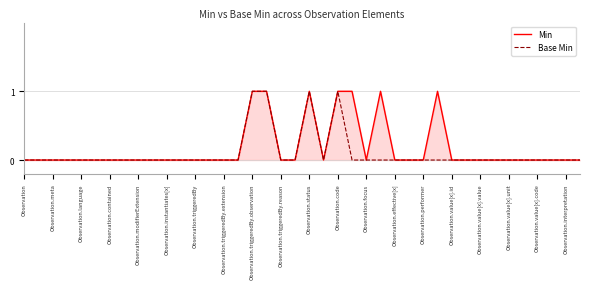

How many Min values are between 0 and 1?

40